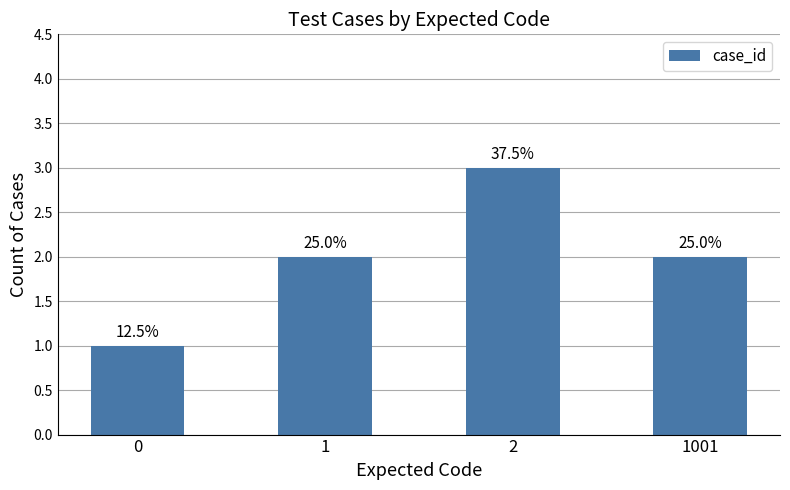

How many bars are there in total?

4